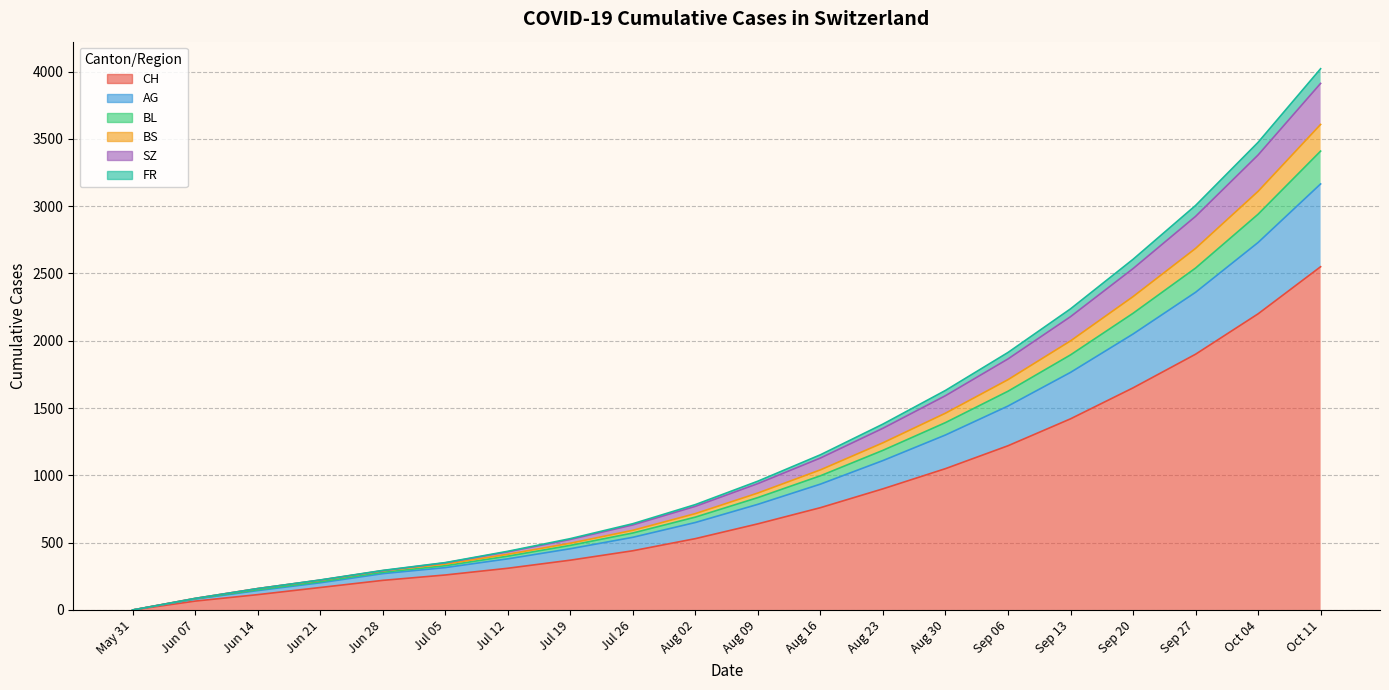

True or false: CH has more than 2 interior local peaks.

False